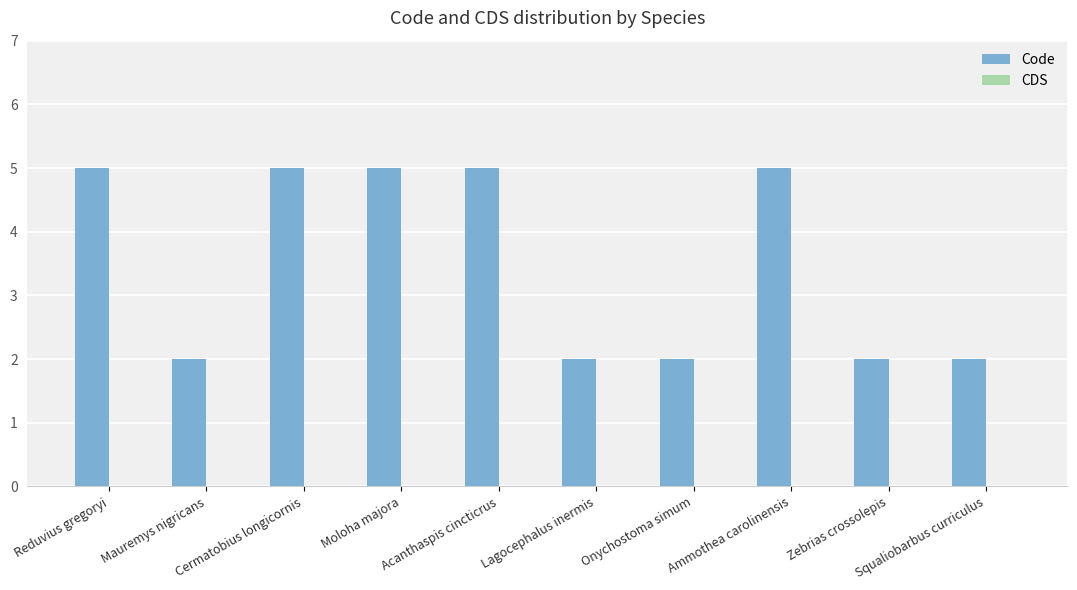

What is the value of the 6th bar from the left?

2